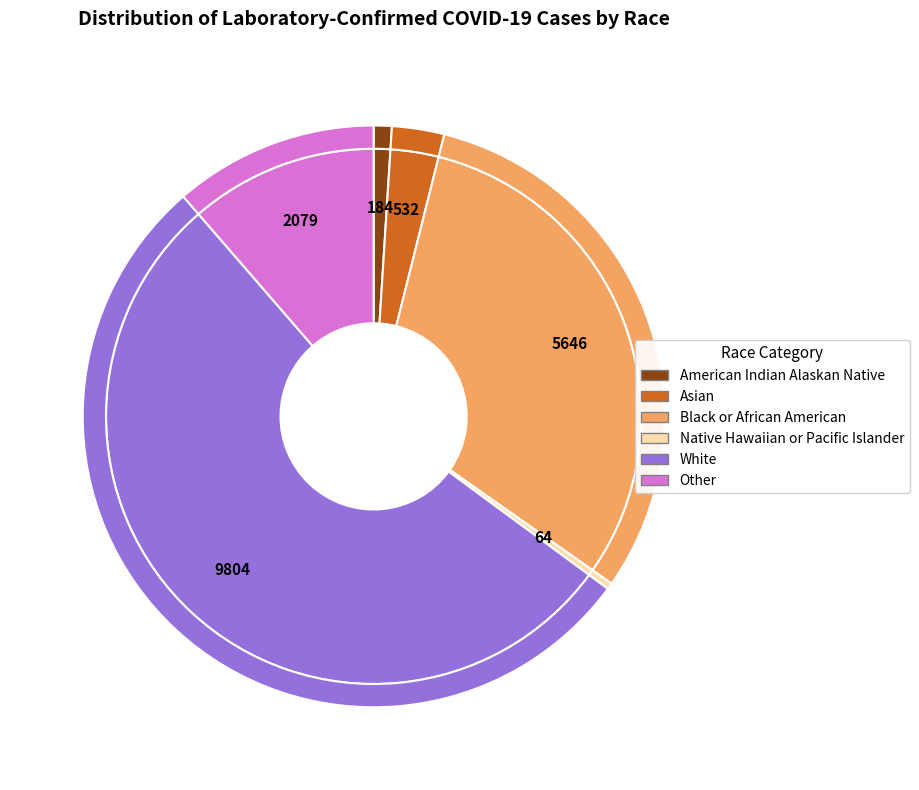

Approximately how many times larger is the value at Native Hawaiian or Pacific Islander compared to American Indian Alaskan Native?

0.3